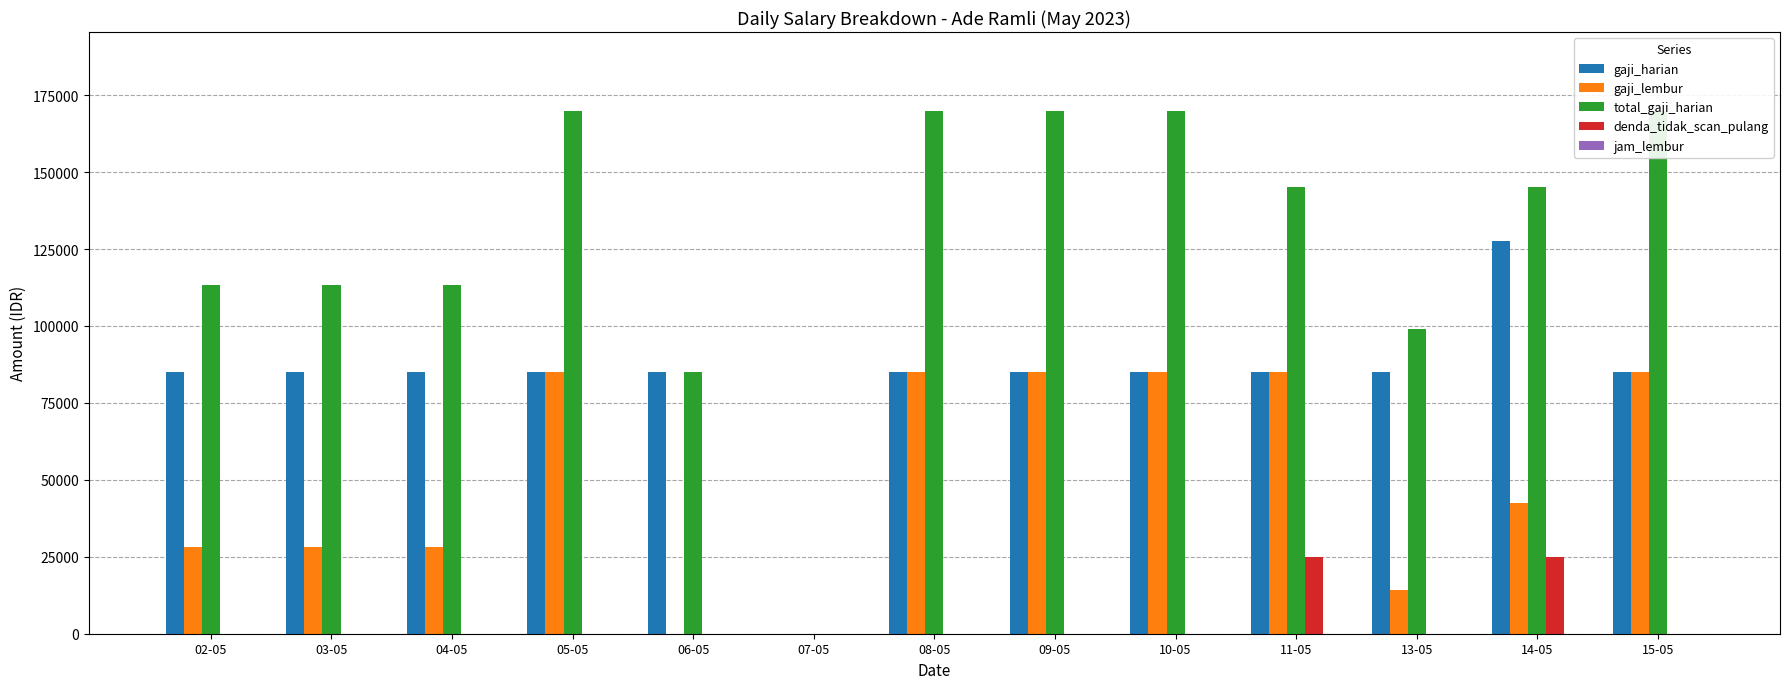

What is the difference between the total_gaji_harian values at 14-05 and 07-05?

145000.0